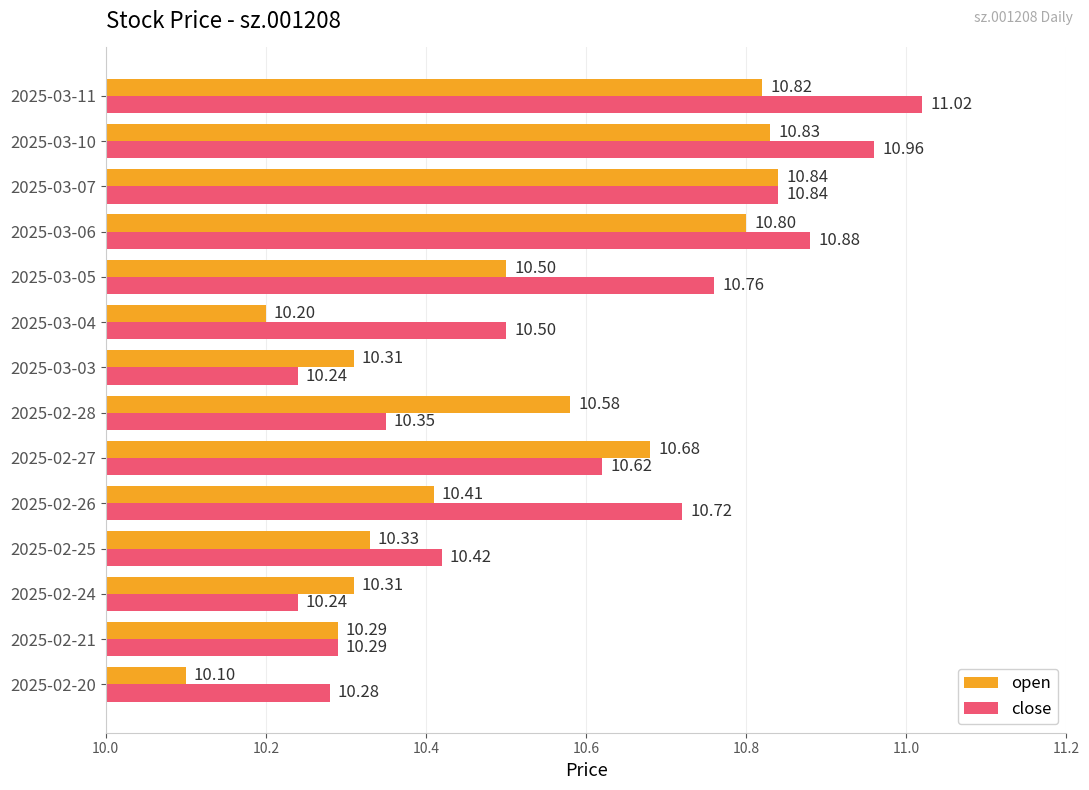

How many categories are shown in the chart?

14